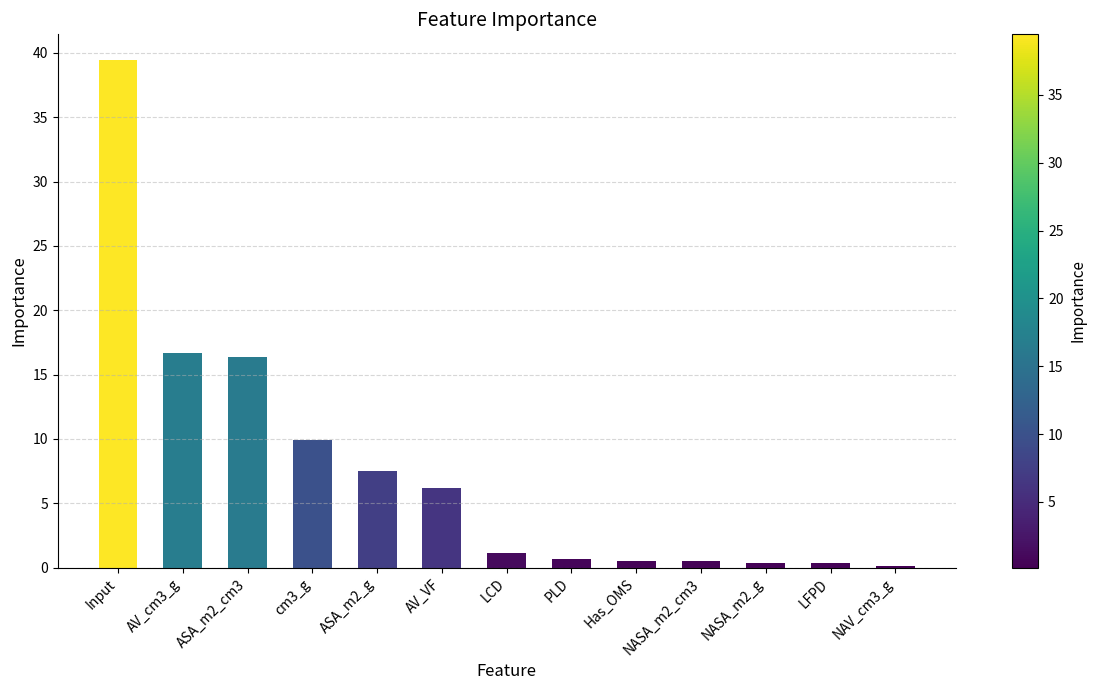

What value does the data have at Input?

39.5